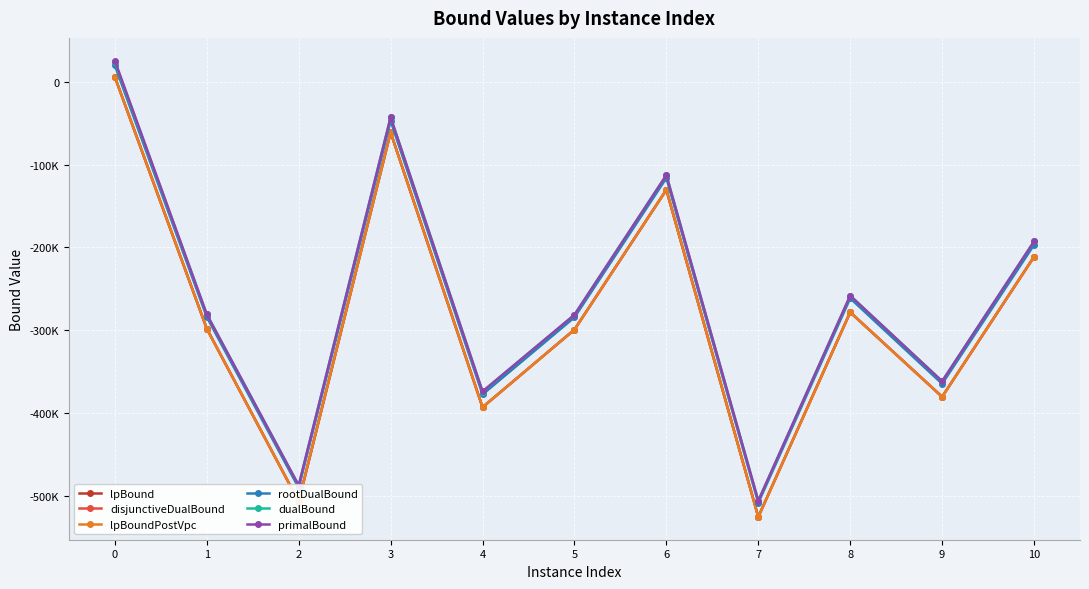

What is the difference between the maximum and minimum values in the rootDualBound series?

528646.3